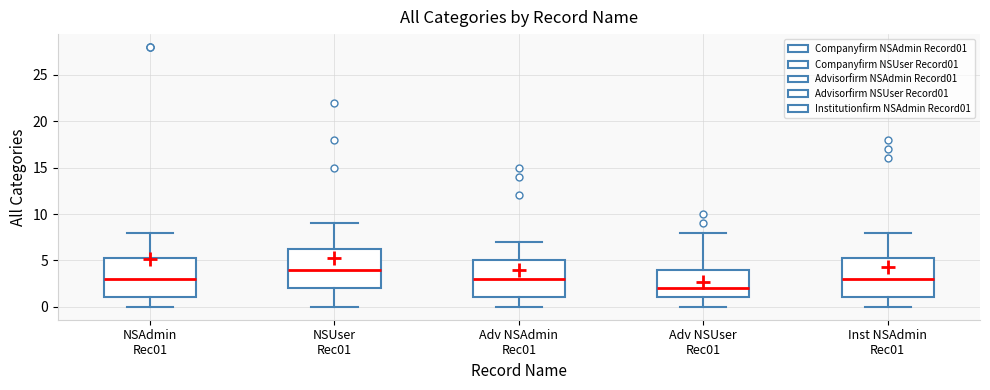

Which box has the highest median line?

NSUser Rec01